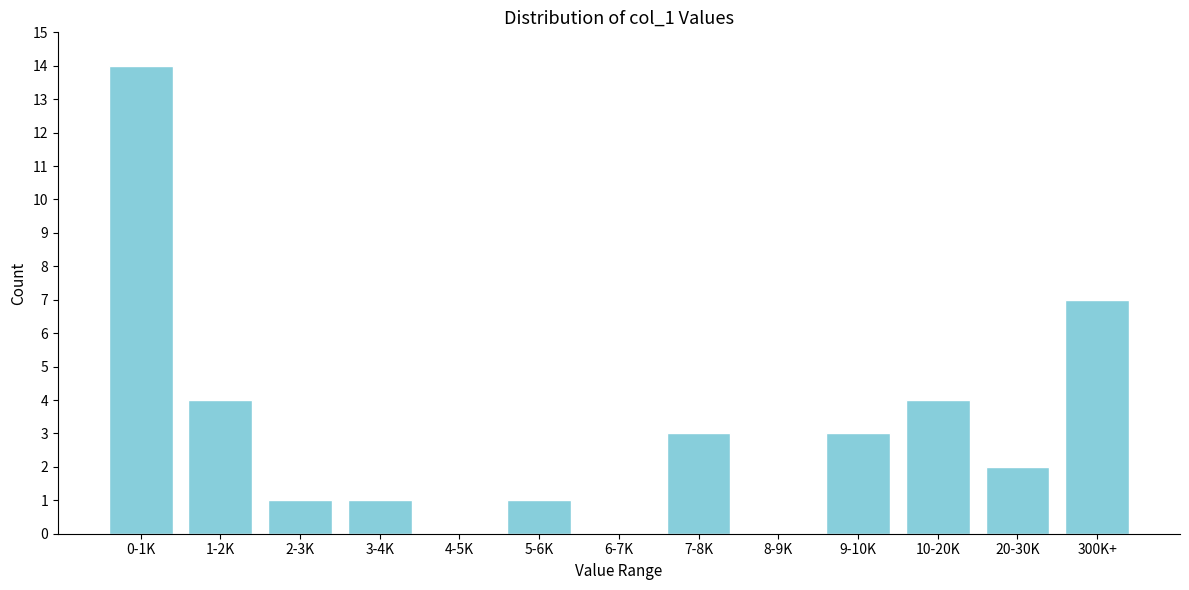

Reading left to right, transcribe all the data shown in this chart.

0-1K=14	1-2K=4	2-3K=1	3-4K=1	4-5K=0	5-6K=1	6-7K=0	7-8K=3	8-9K=0	9-10K=3	10-20K=4	20-30K=2	300K+=7